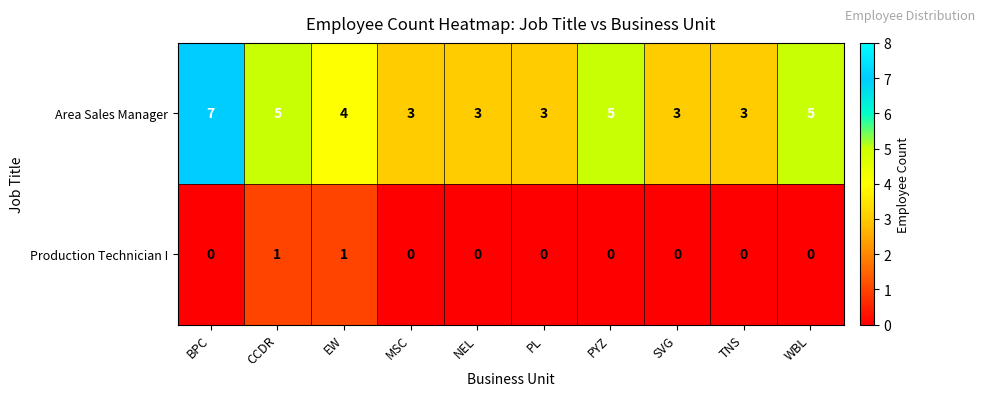

Which series has the largest range (max minus min)?

Area Sales Manager